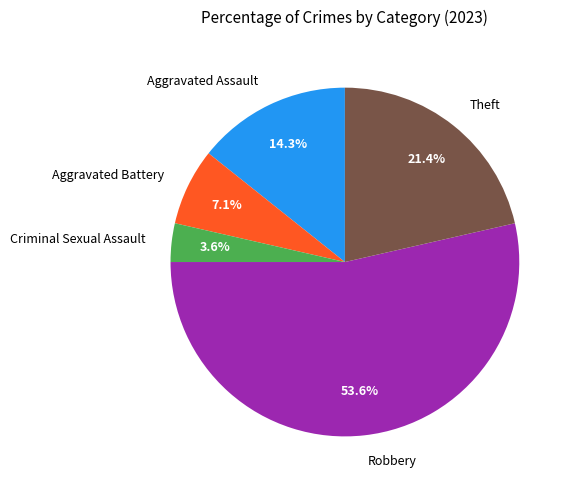

What is the ratio of the value at Aggravated Battery to the value at Criminal Sexual Assault?

2.0